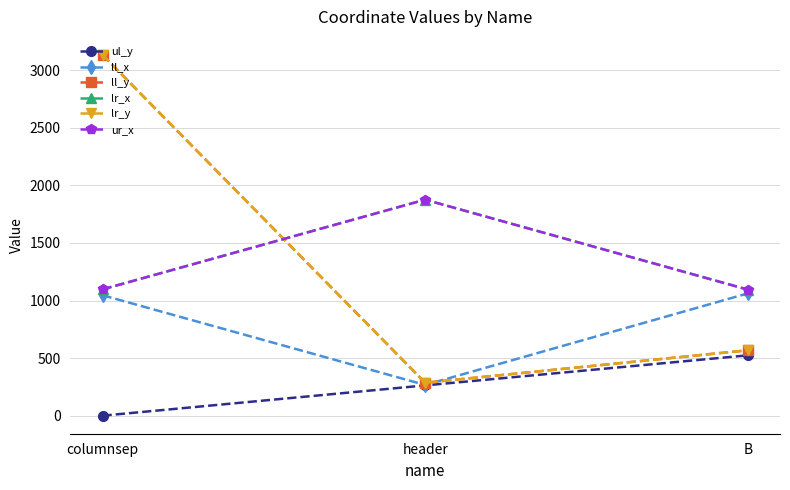

What is the difference between the maximum and minimum values in the lr_y series?

2847